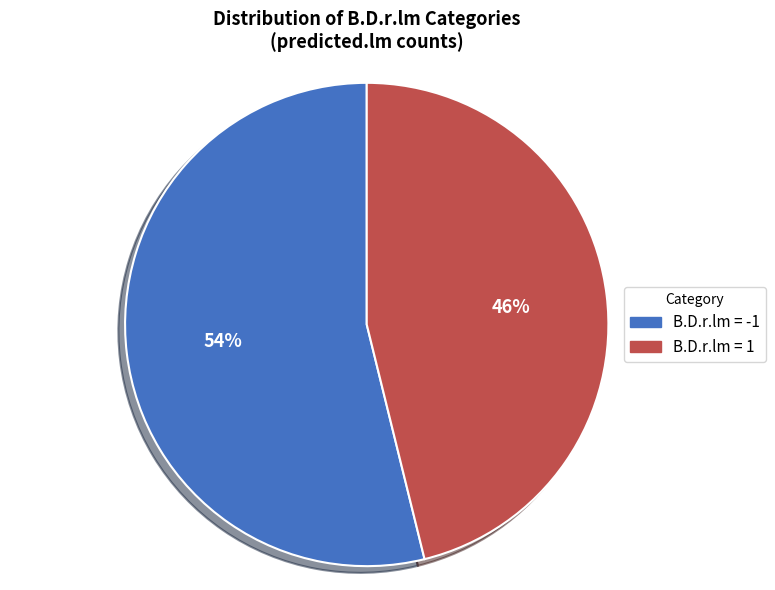

Is there any slice that represents more than half of the pie?

Yes